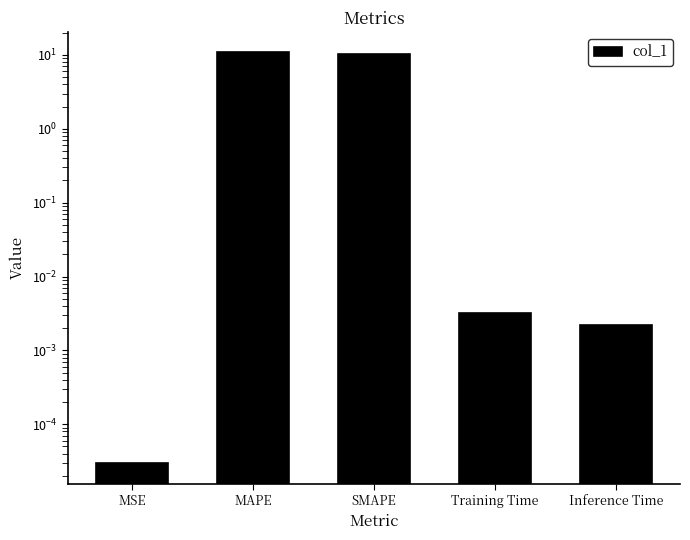

List the labels in order of value, smallest first.

MSE, Inference Time, Training Time, SMAPE, MAPE